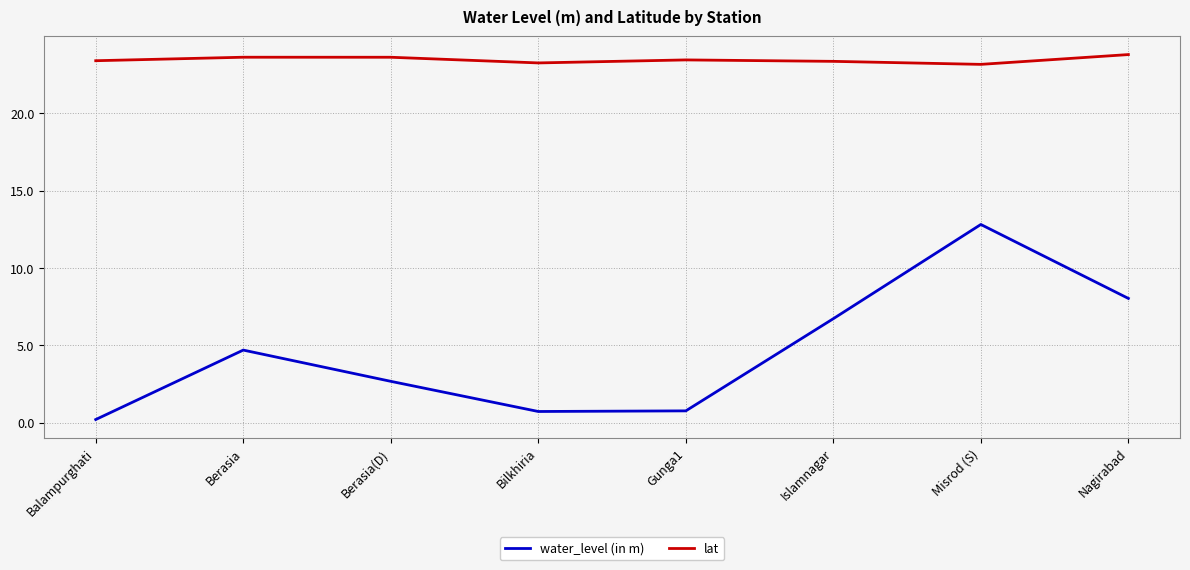

How many lines are shown in the chart?

2